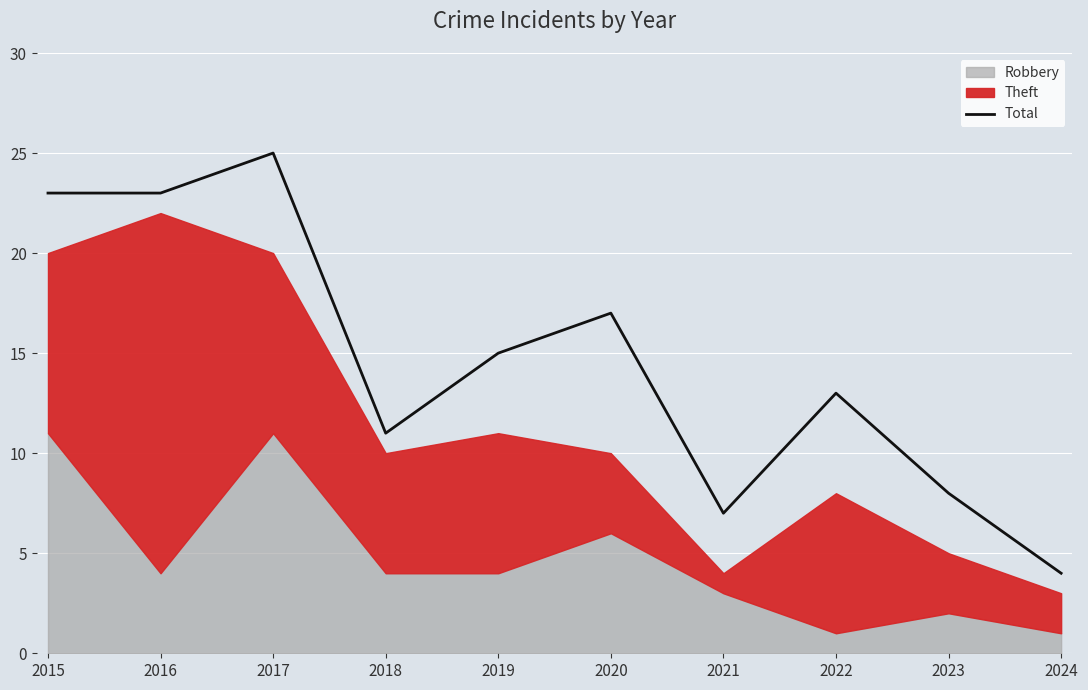

What is the change in value from 2020 to 2021?

-10